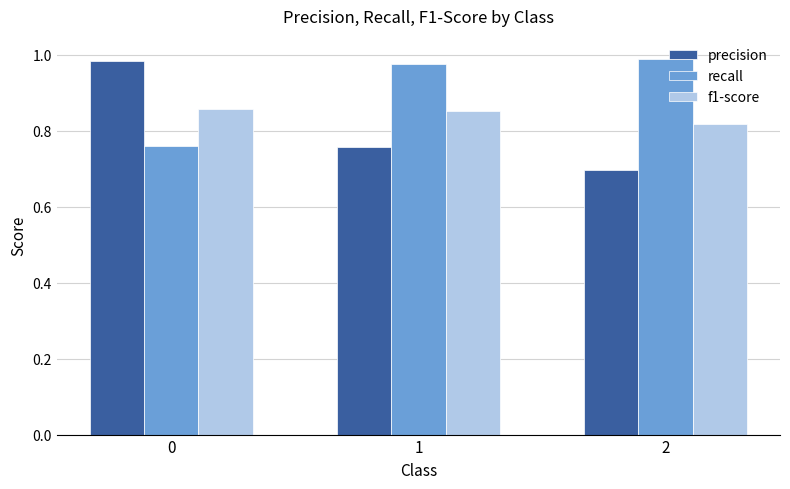

Between 0 and 2, which series saw the biggest shift?

precision